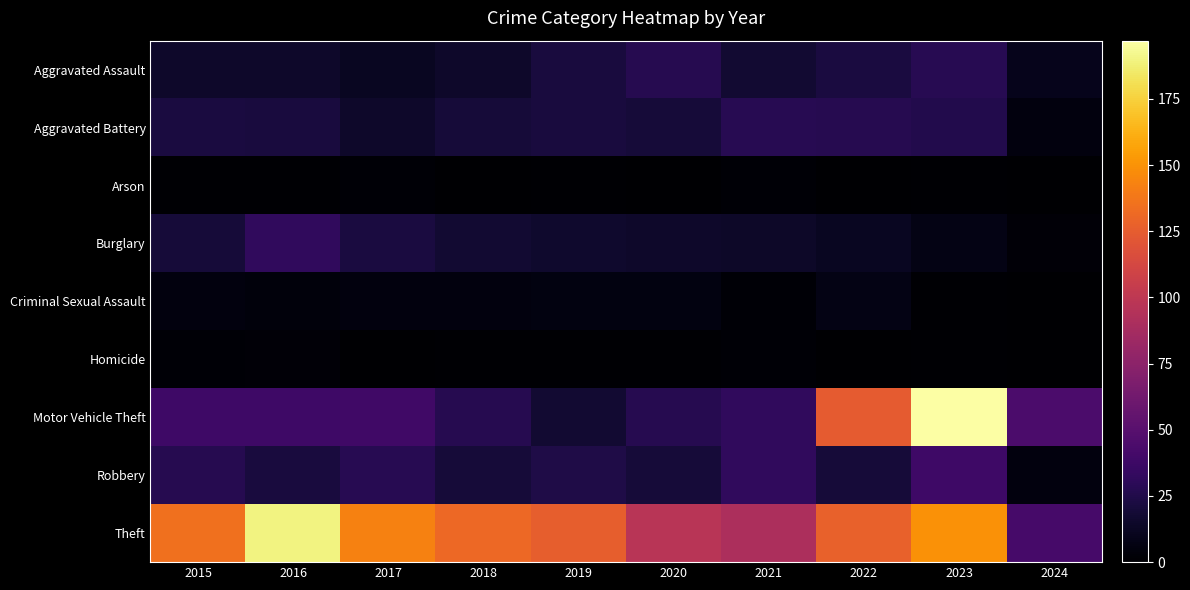

Which series has the largest total across all categories?

Theft